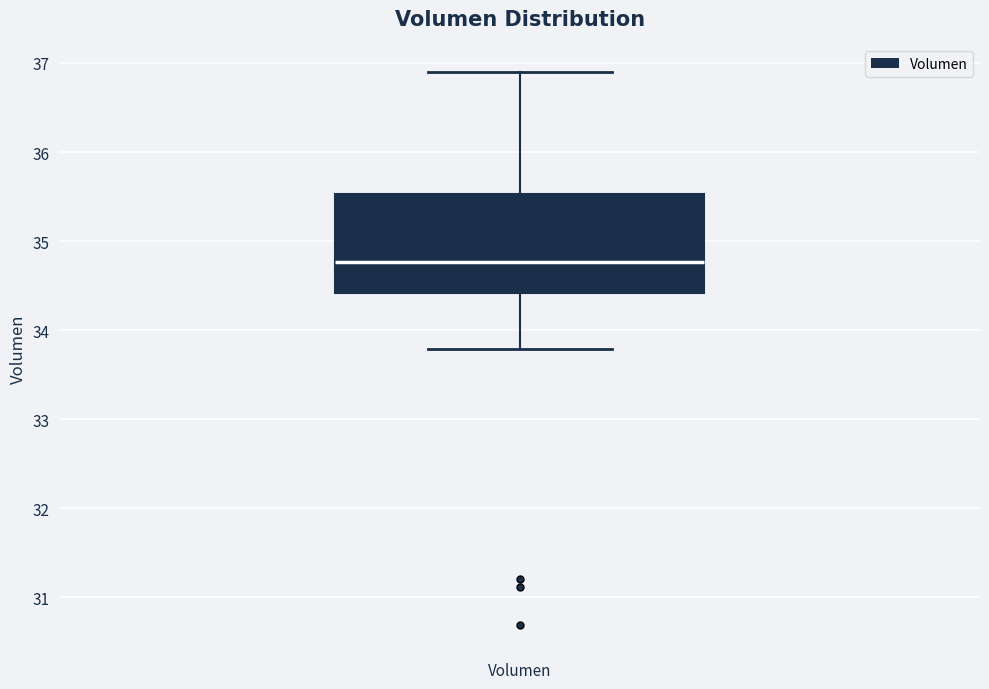

Where does the lower whisker of the box for Volumen end on the y-axis? The values are not printed on the chart, so give them approximately, as read against the axis.

33.8